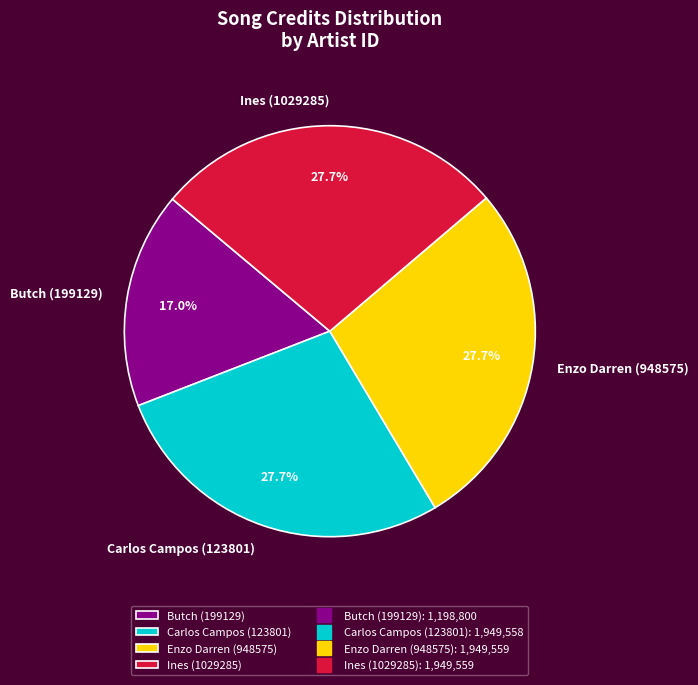

Count the number of slices in the pie.

4